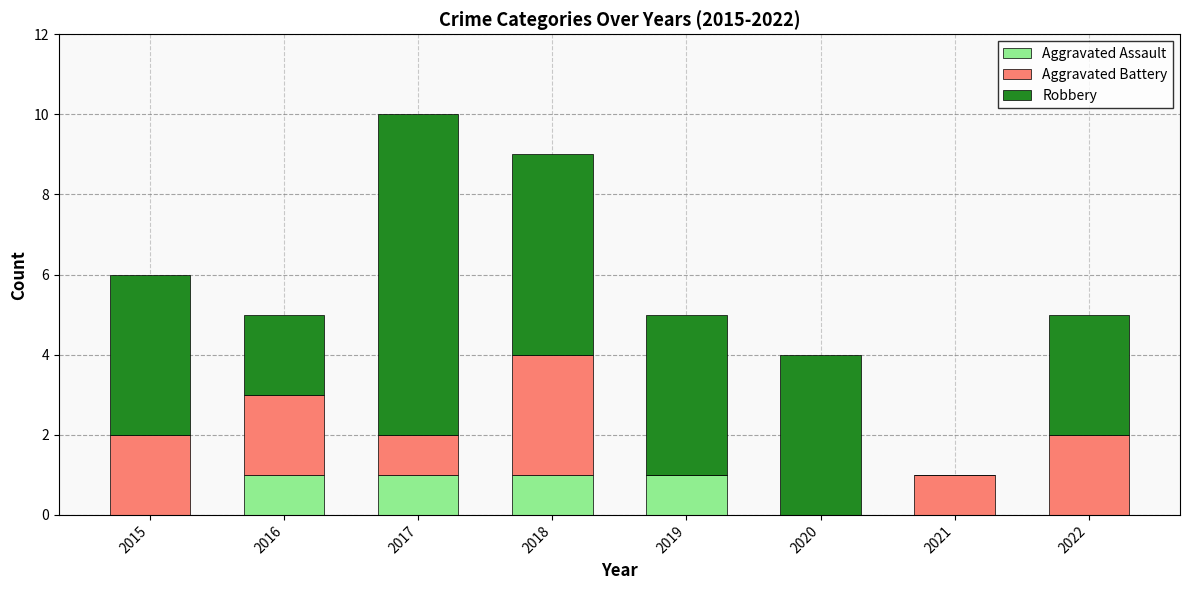

What is the total value across all series at 2018?

9